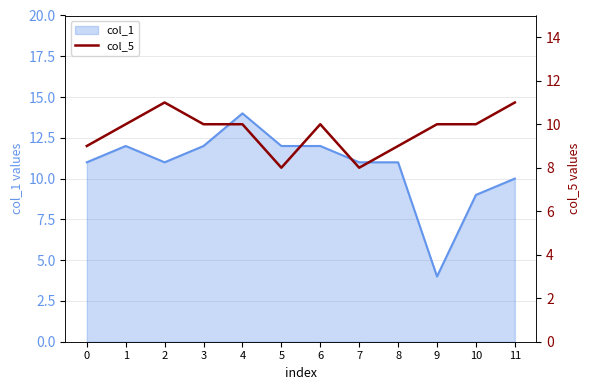

The col_1 series shows 20 at 5. True or false?

False